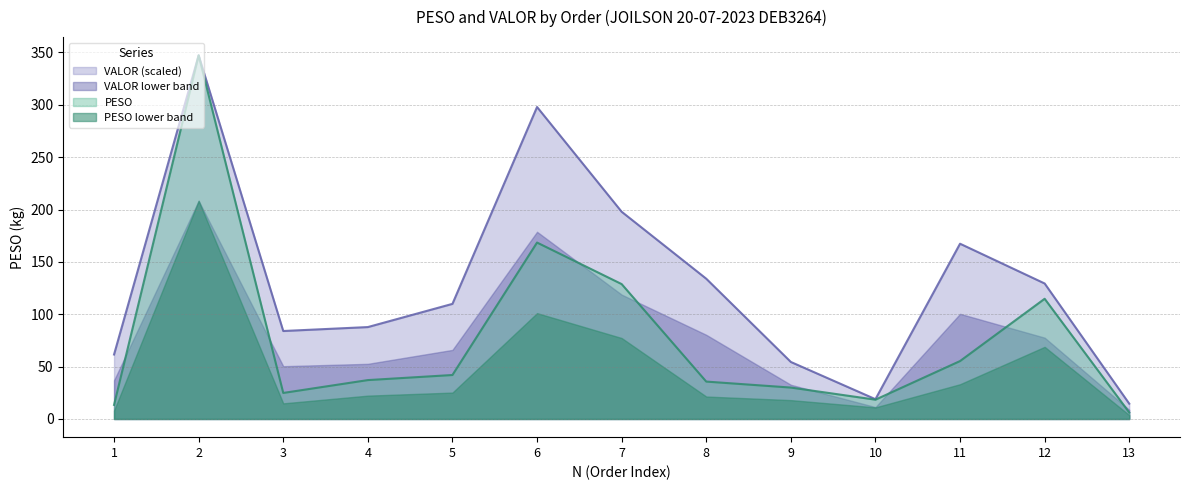

What is the difference between the PESO values at 10 and 13?

12.3